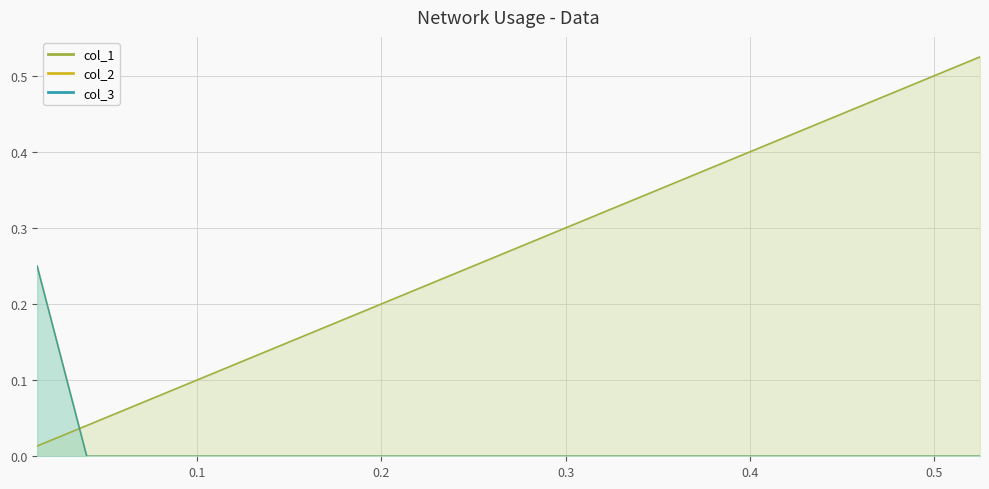

How many lines are shown in the chart?

3